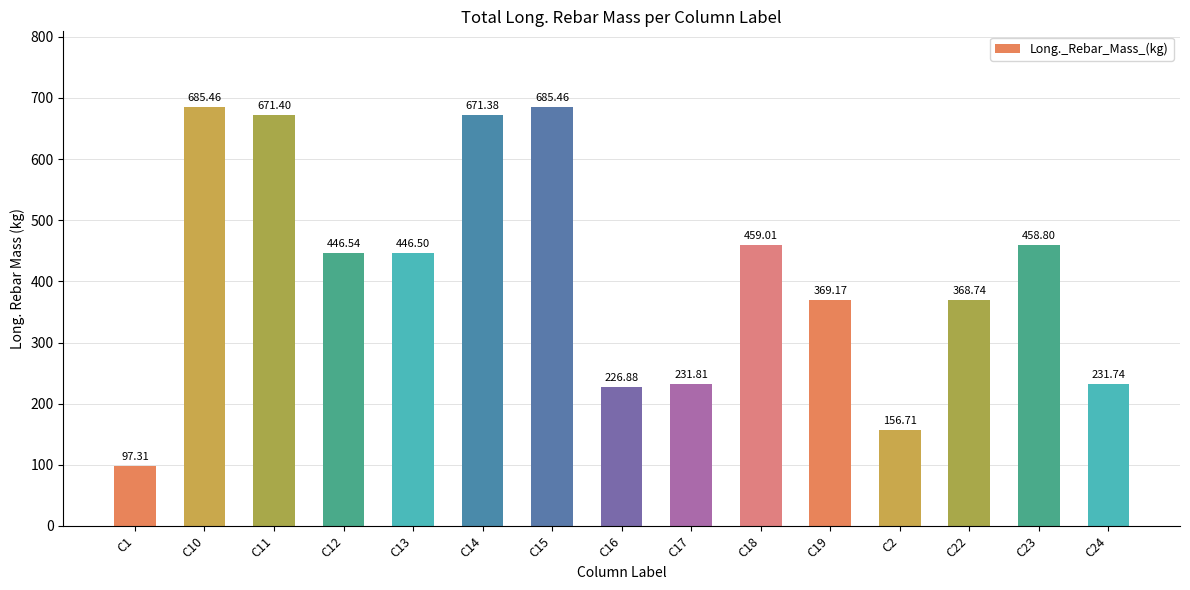

True or false: the data shows 925.2 at C14.

False